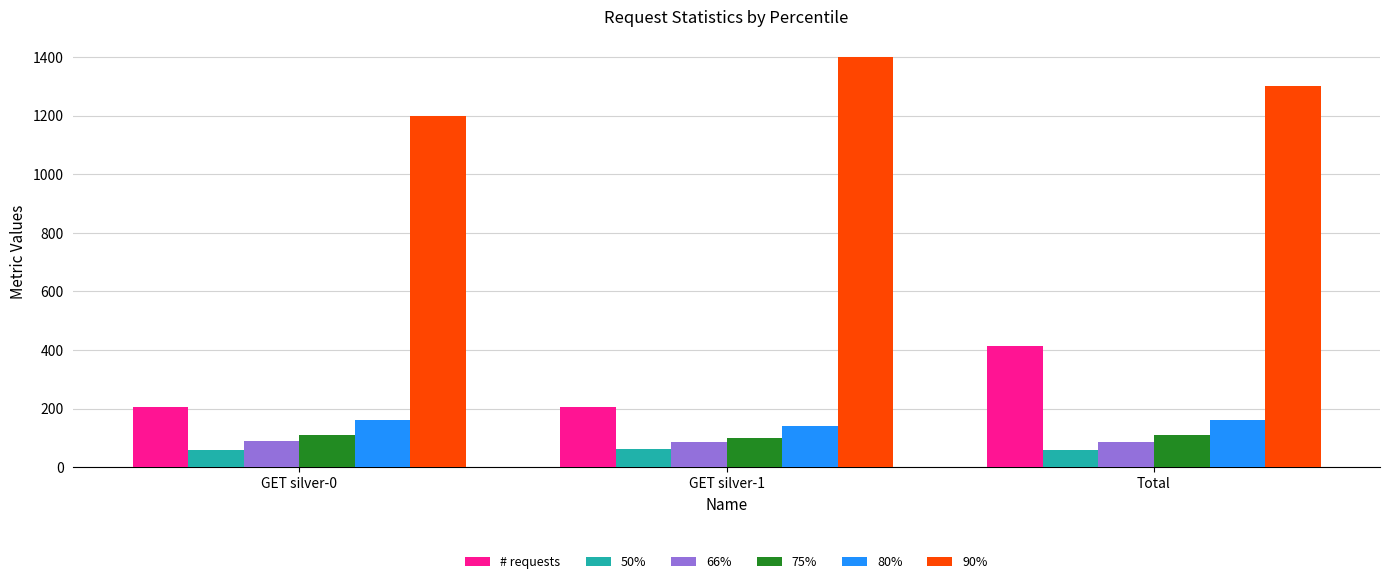

What position from the left is GET silver-1?

2